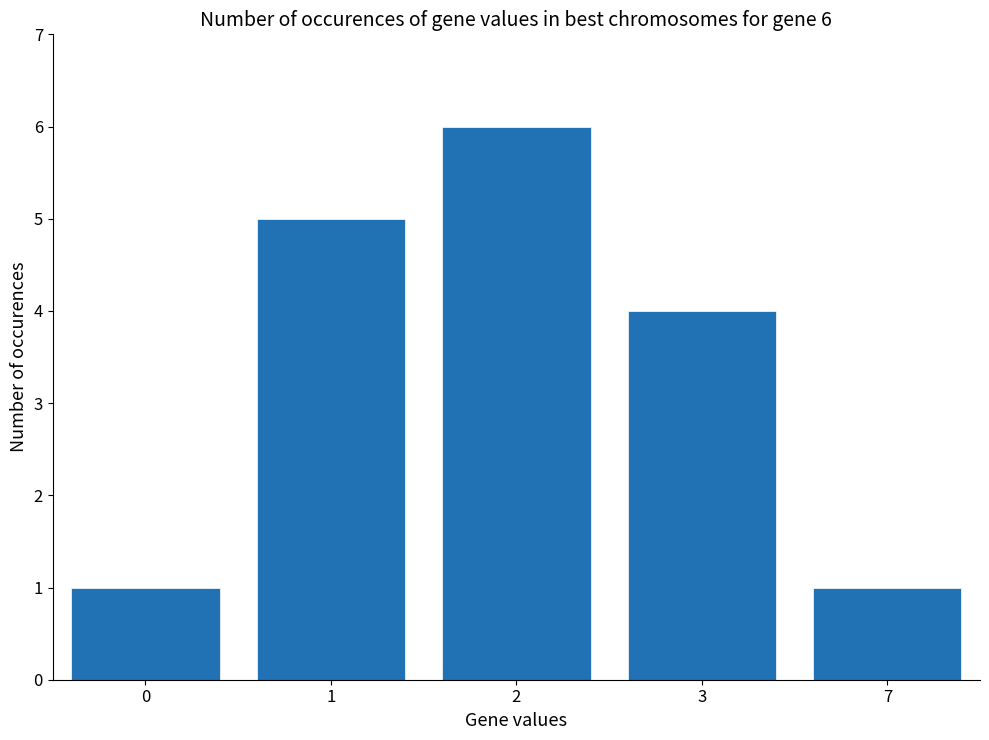

What value does the data have at 1?

5